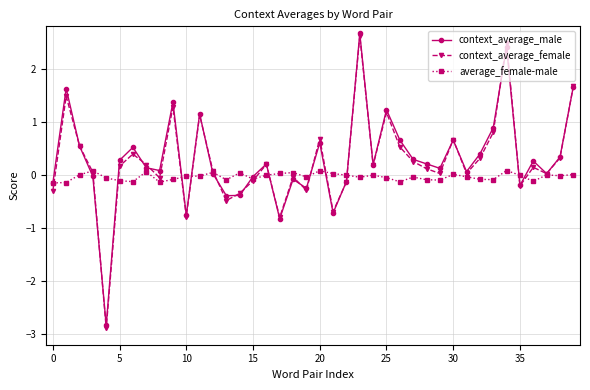

Which series has the widest spread of values?

context_average_female